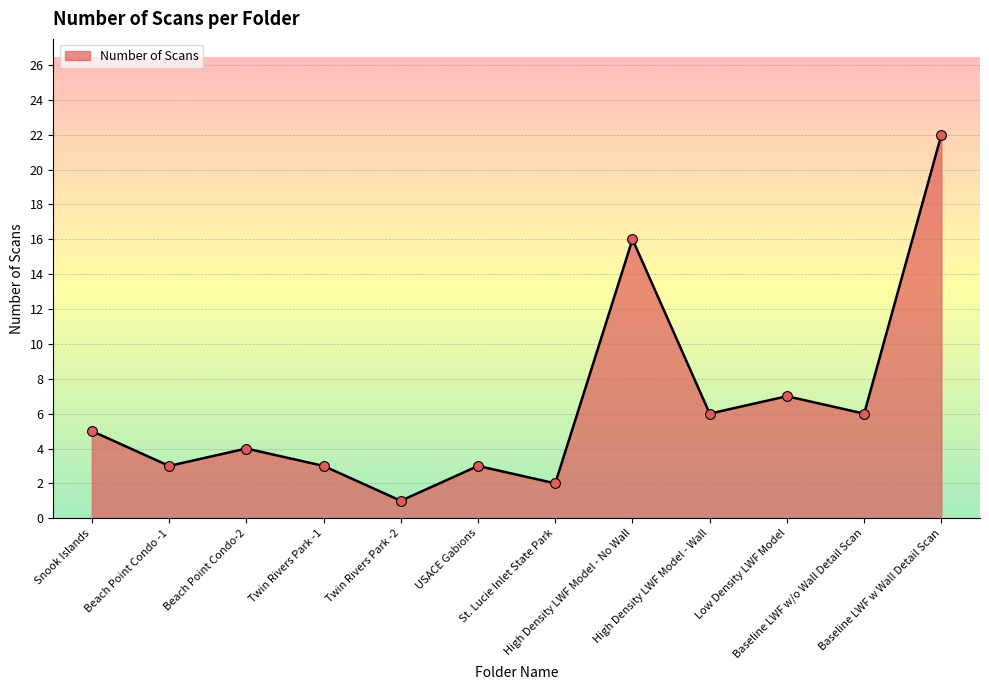

What is the change in value from Snook Islands to High Density LWF Model - No Wall?

+11